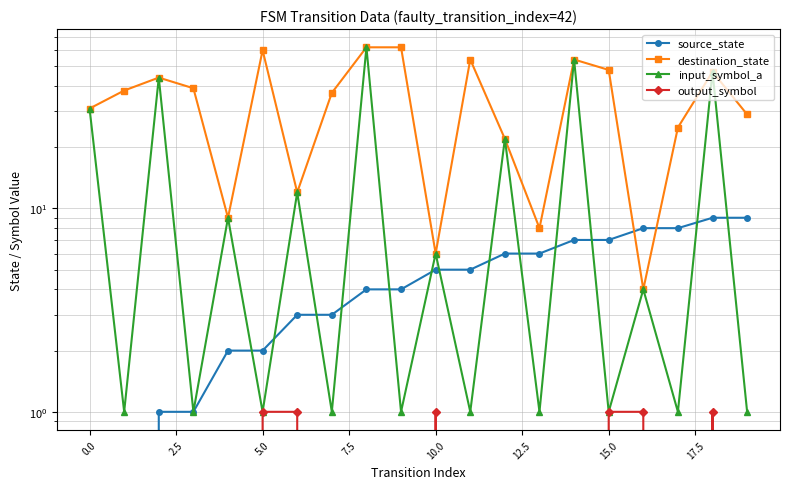

How many data points does each series have?

20